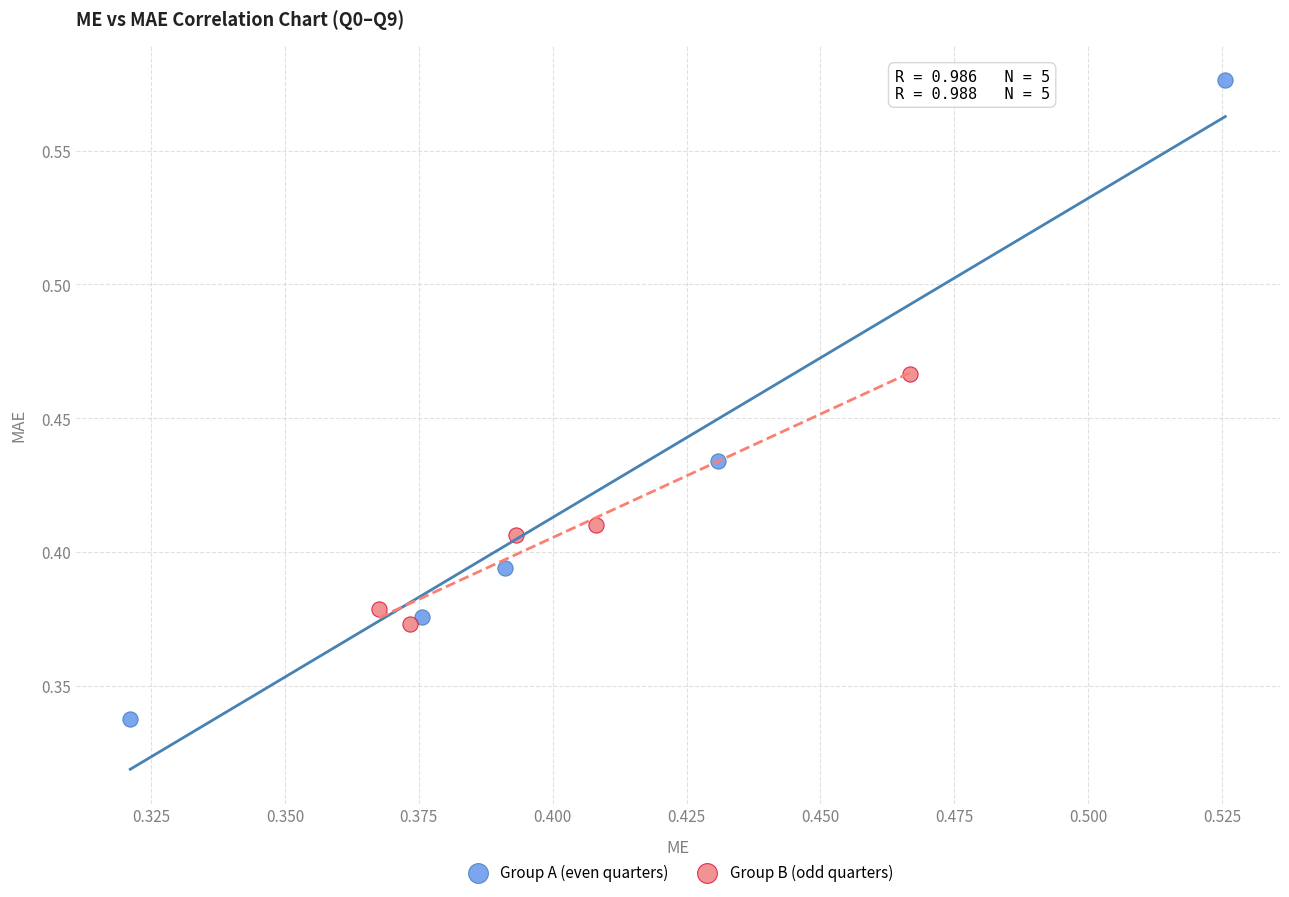

Which series contains the highest Y value?

Group A (even quarters)